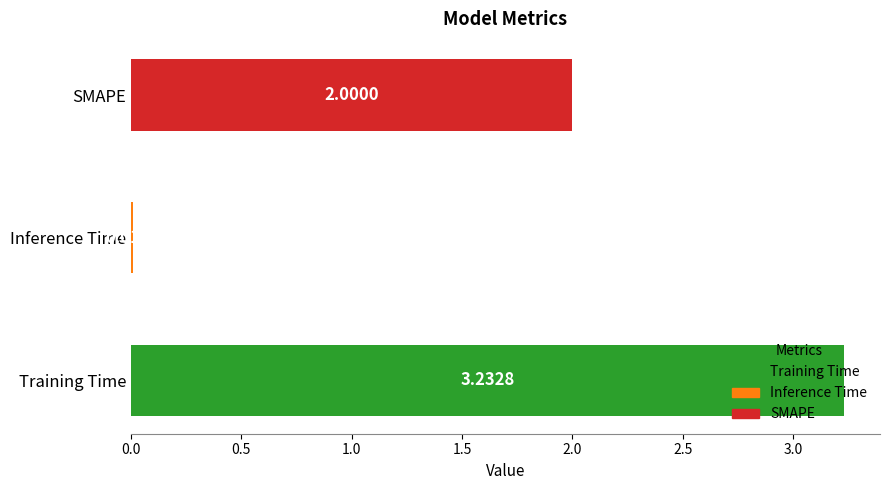

Which has a higher value, SMAPE or Training Time?

Training Time